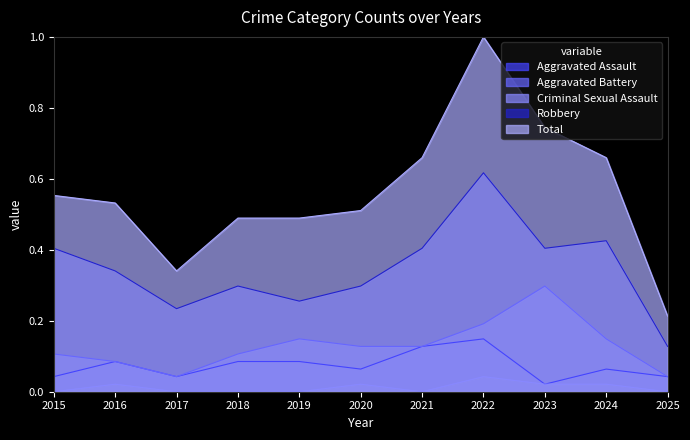

Reading left to right, list all the values displayed in this chart.

Aggravated Assault: 0.0	0.1	0.0	0.1	0.1	0.1	0.1	0.1	0.0	0.1	0.0
Aggravated Battery: 0.1	0.1	0.0	0.1	0.1	0.1	0.1	0.2	0.3	0.1	0.0
Criminal Sexual Assault: 0.0	0.0	0.0	0.0	0.0	0.0	0.0	0.0	0.0	0.0	0.0
Robbery: 0.4	0.3	0.2	0.3	0.3	0.3	0.4	0.6	0.4	0.4	0.1
Total: 0.6	0.5	0.3	0.5	0.5	0.5	0.7	1.0	0.7	0.7	0.2